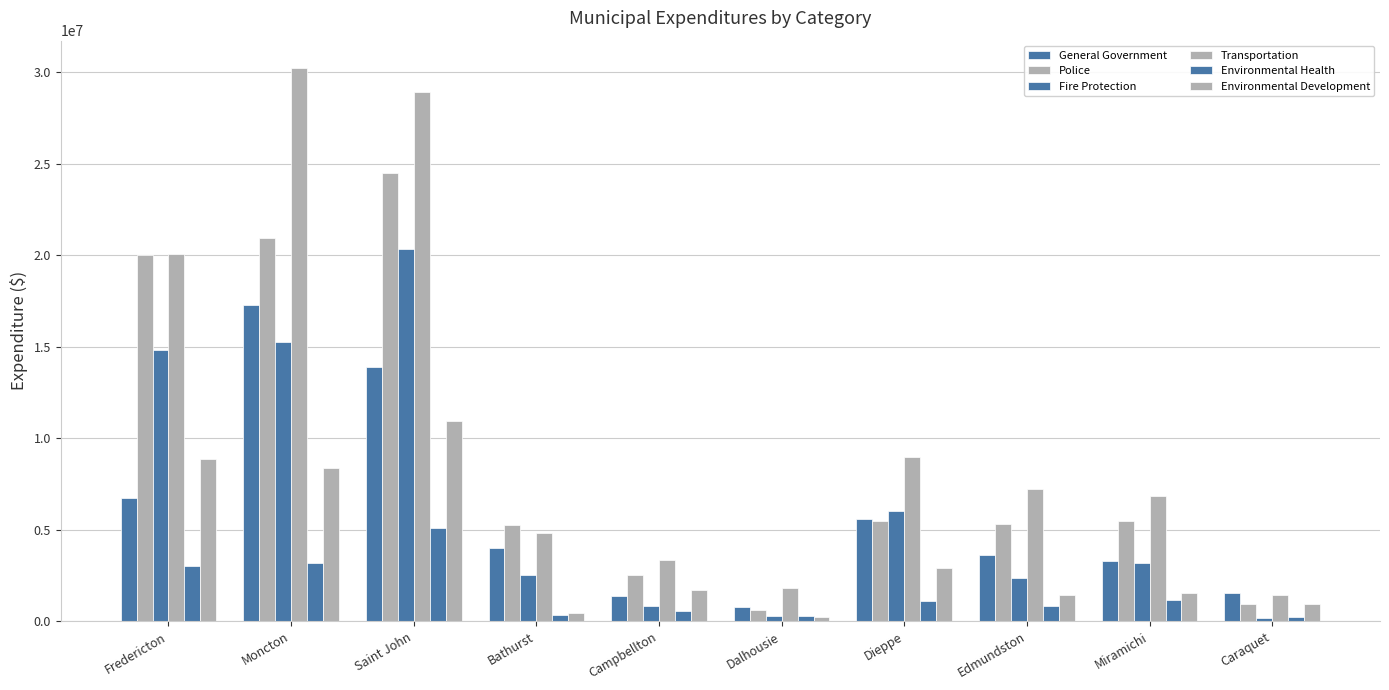

List the labels in order of Environmental Development value, largest first.

Saint John, Fredericton, Moncton, Dieppe, Campbellton, Miramichi, Edmundston, Caraquet, Bathurst, Dalhousie